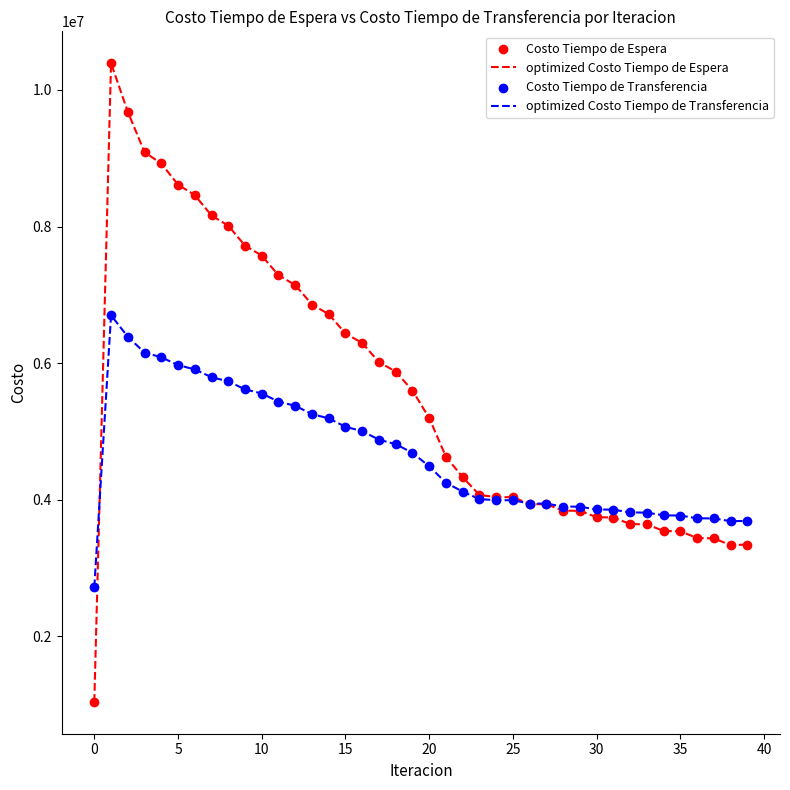

Rank the series by their average value, from highest to lowest.

optimized Costo Tiempo de Espera, optimized Costo Tiempo de Transferencia